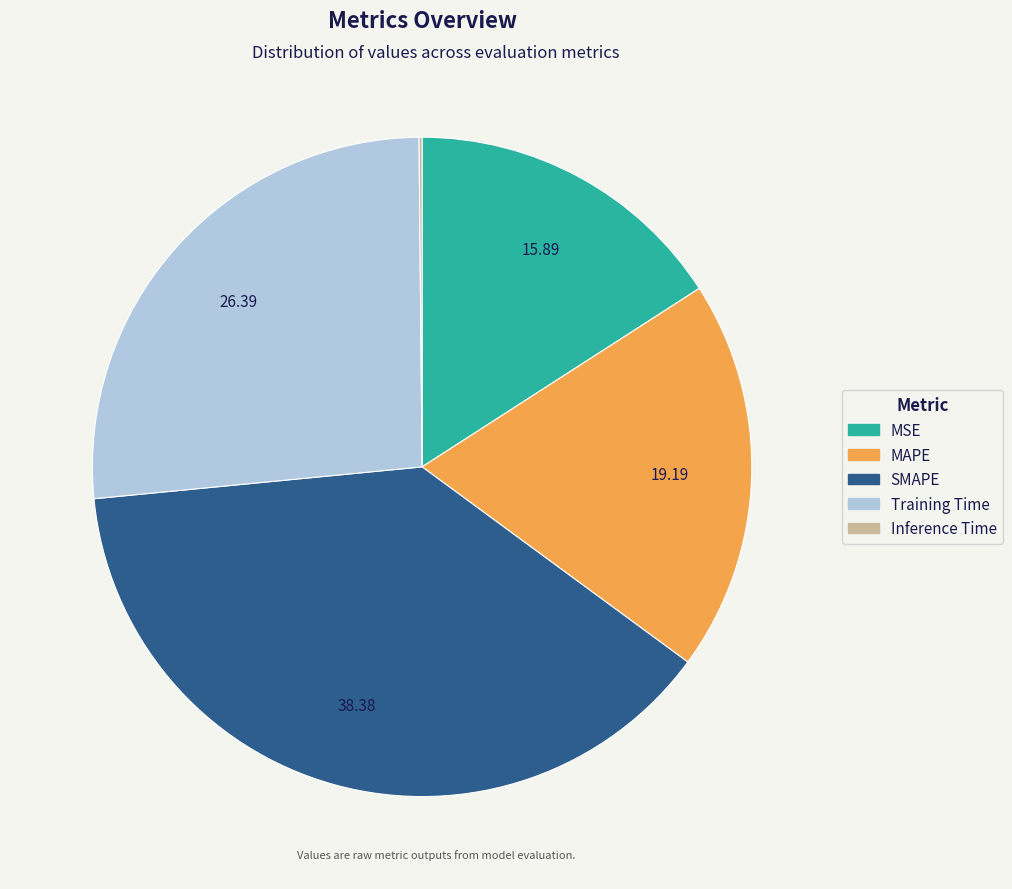

Which has a higher value, MAPE or Training Time?

Training Time